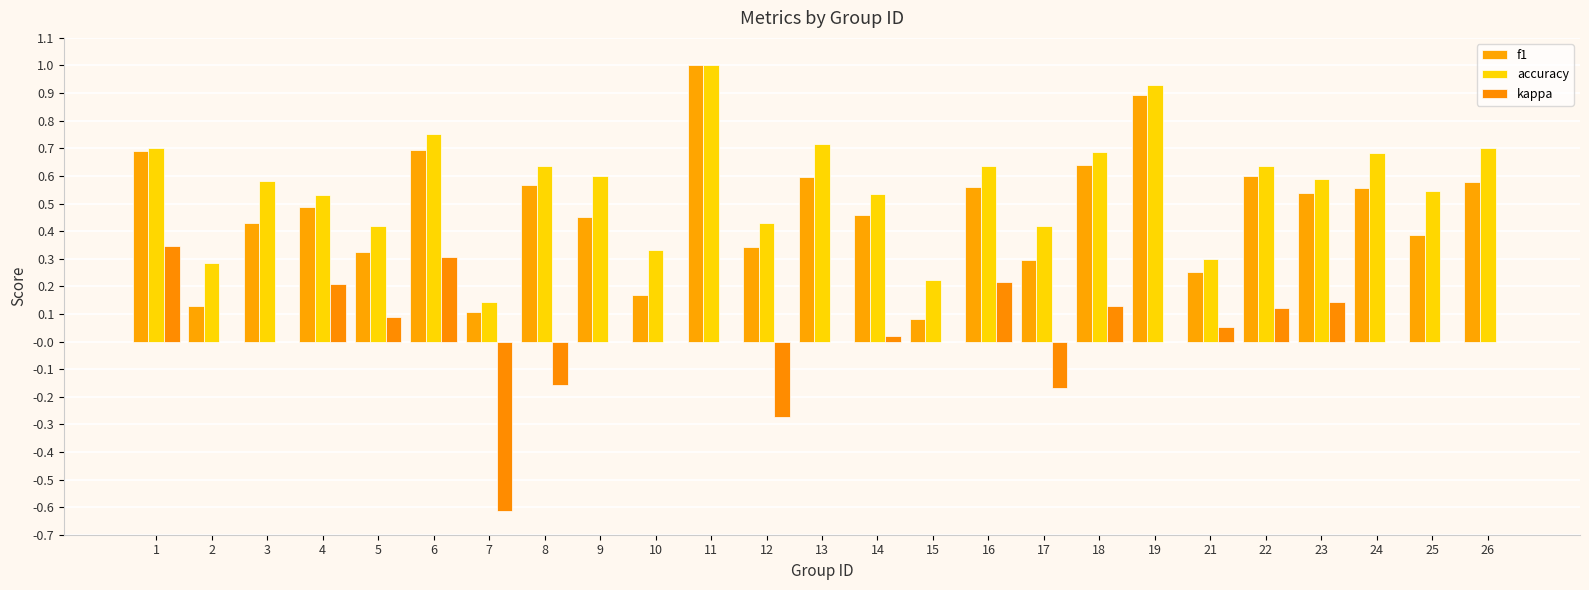

Which series has the largest total across all categories?

accuracy